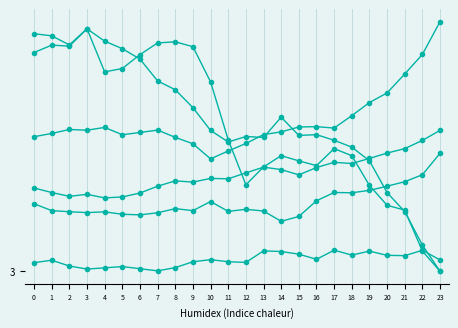

What is the spread (max minus min) of values at 2?

45.6